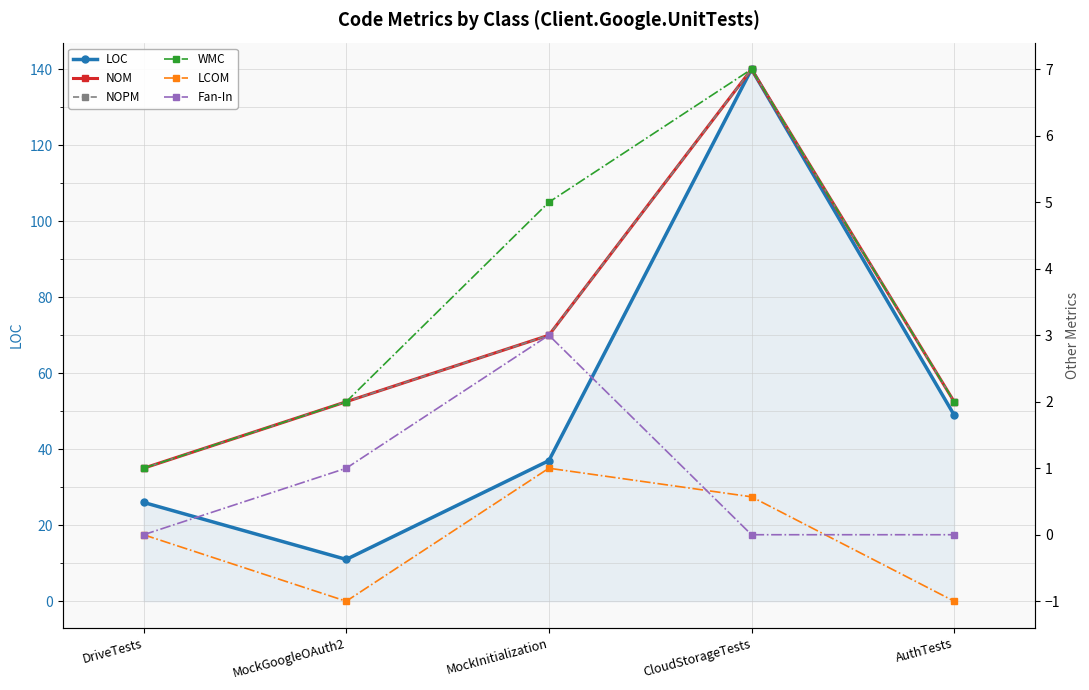

What is the greatest value displayed?

140.0